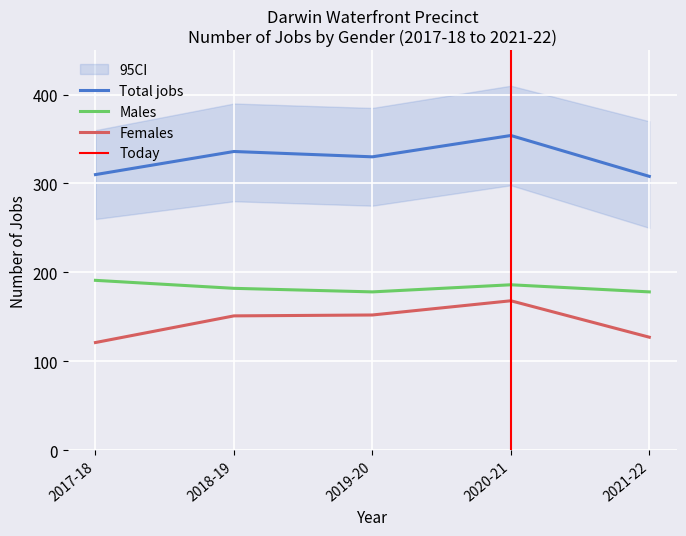

Which series has the widest spread of values?

Females